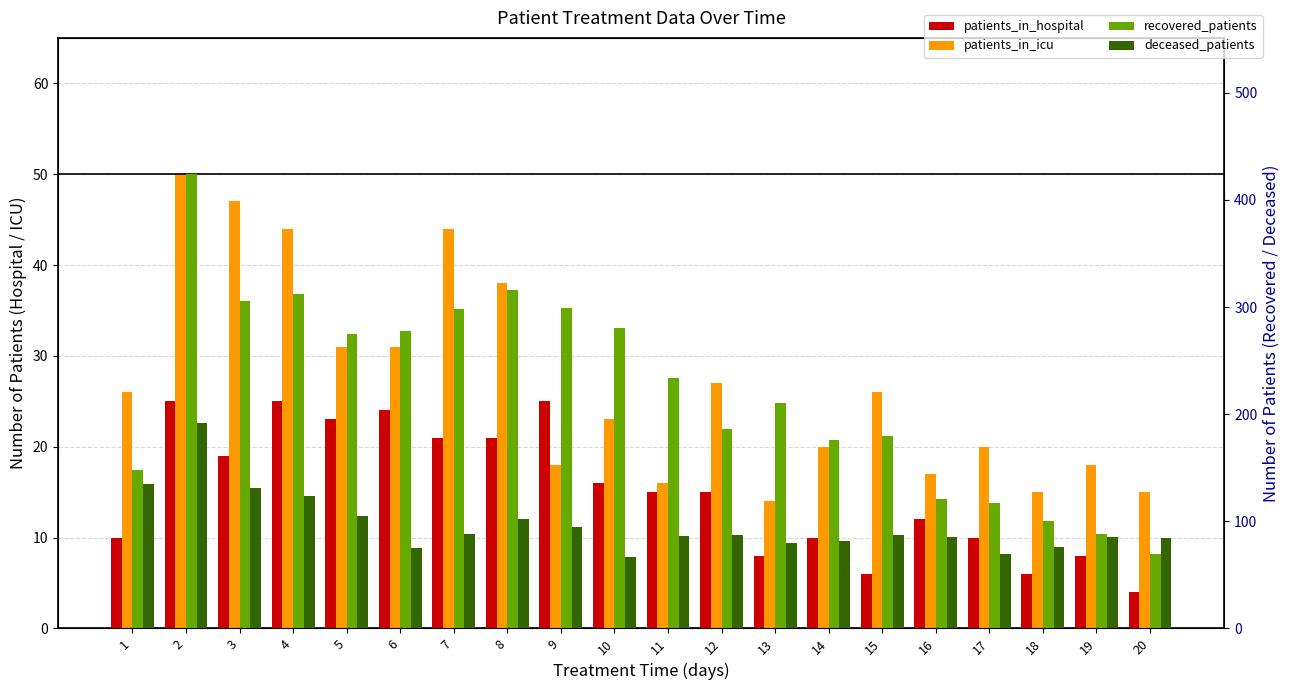

What is the value of the deceased_patients bar at the 3rd from the left?

131